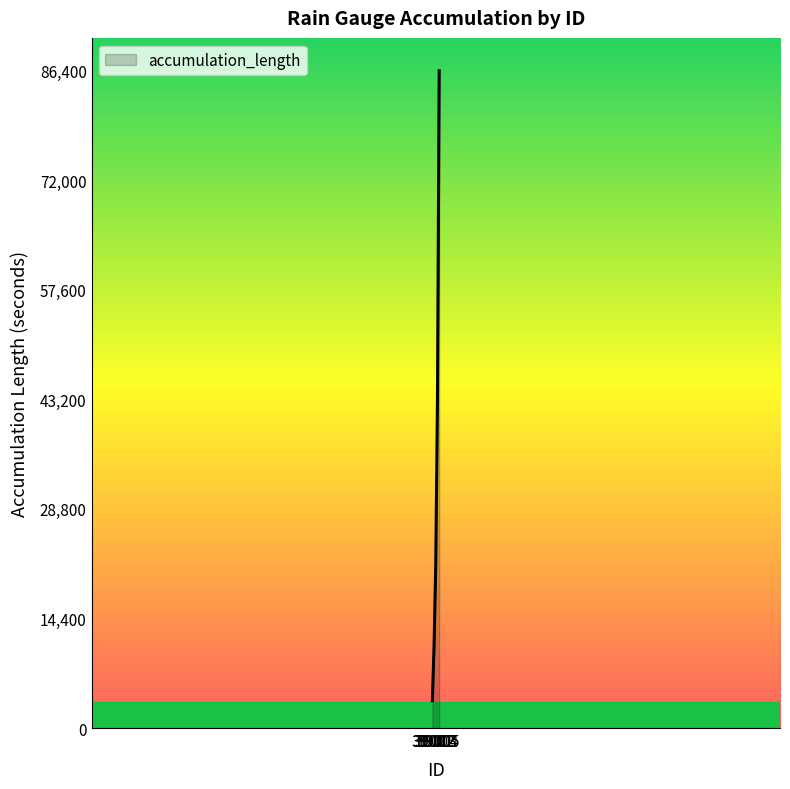

How many lines are shown in the chart?

1